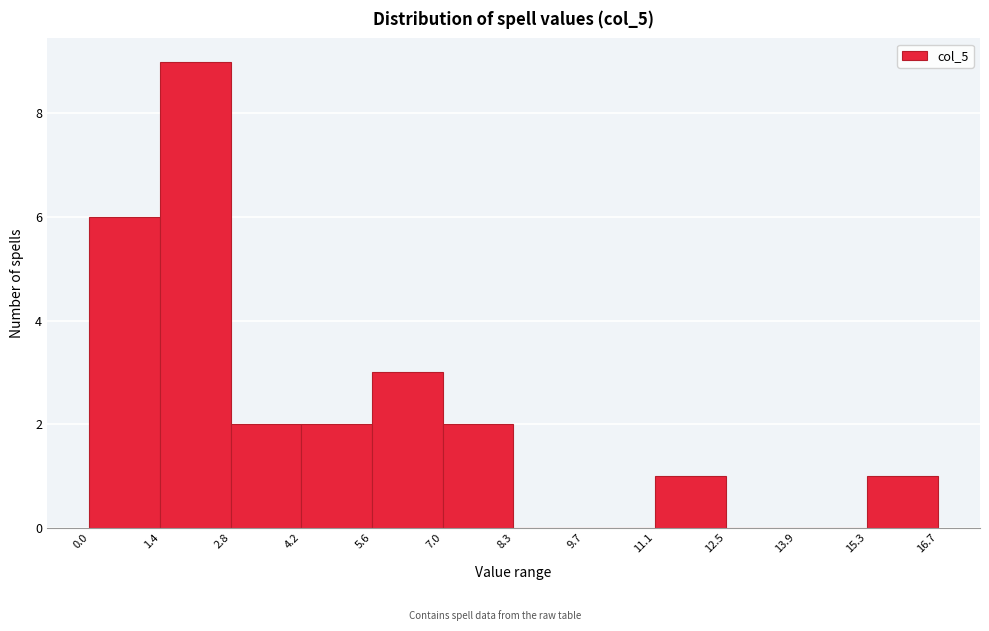

Which range on the x-axis has the tallest bar?

1.4 to 2.8